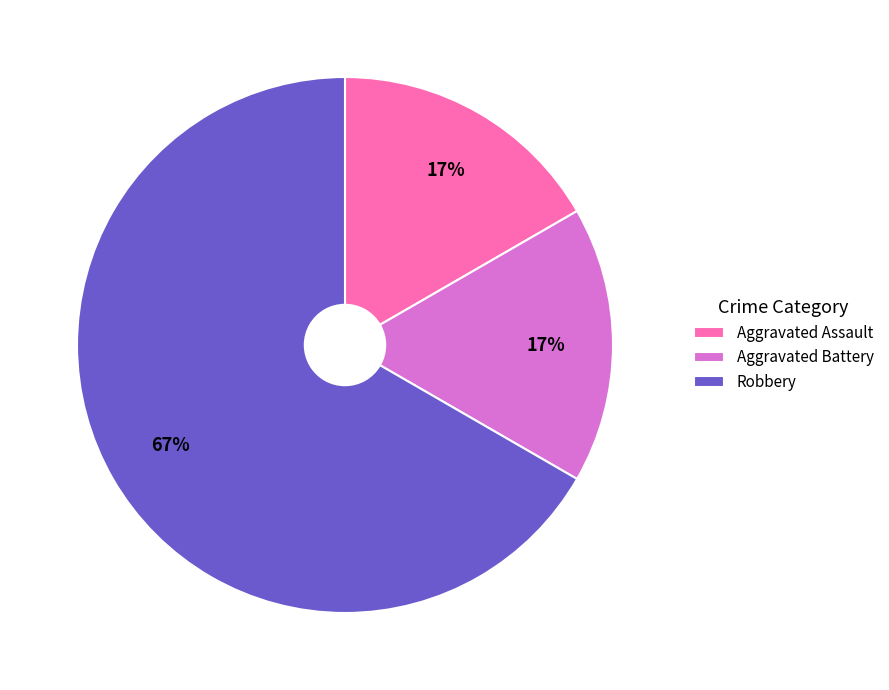

Is the sum of Aggravated Battery and Aggravated Assault greater than half?

No